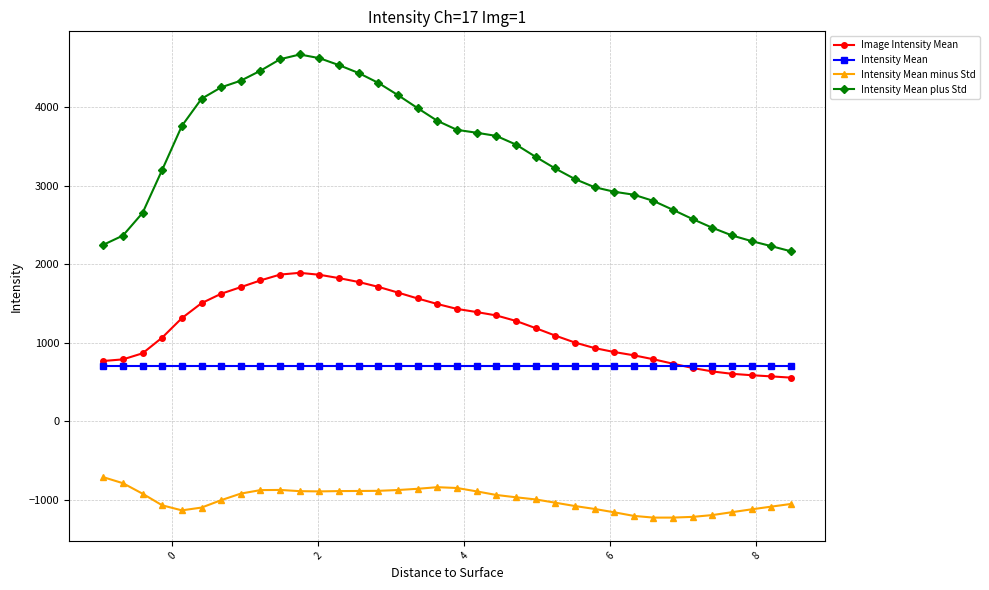

What is the minimum value shown in the chart?

-1227.6